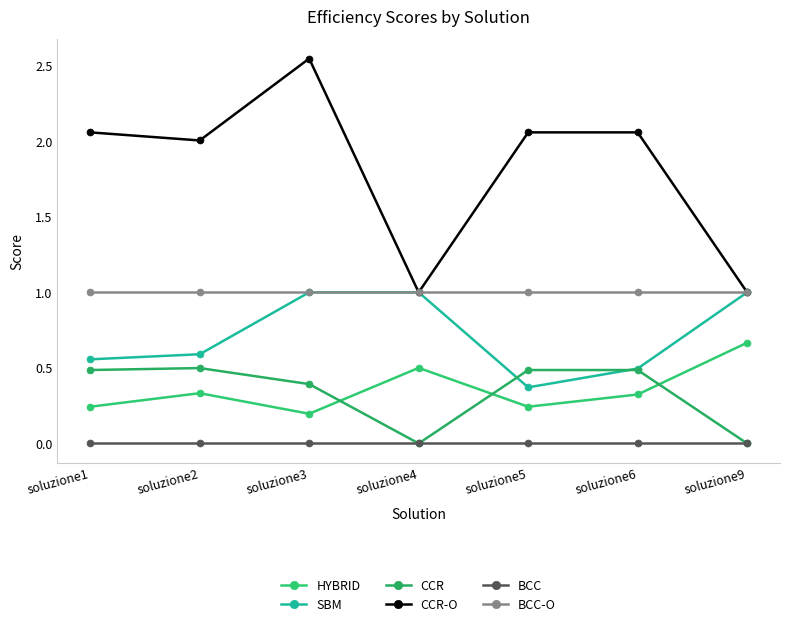

How many interior local valleys does the CCR-O series have?

2